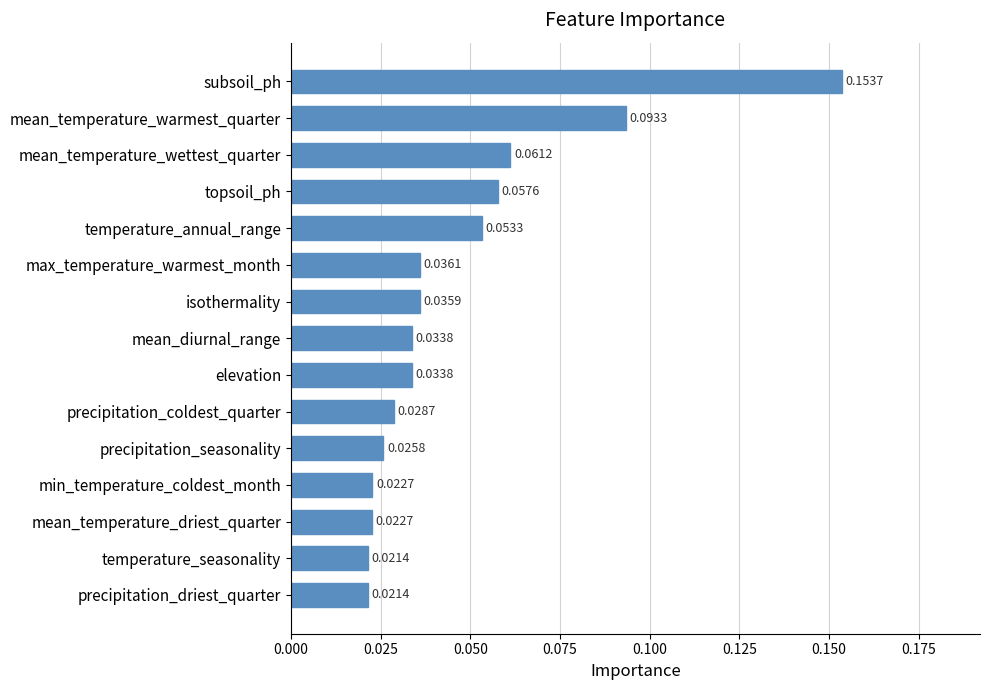

Which category has the highest value across all series?

subsoil_ph